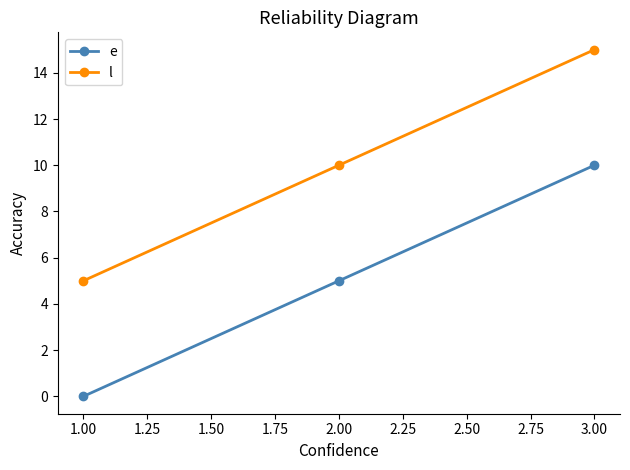

What is the difference between the highest and lowest values at 1.00?

5